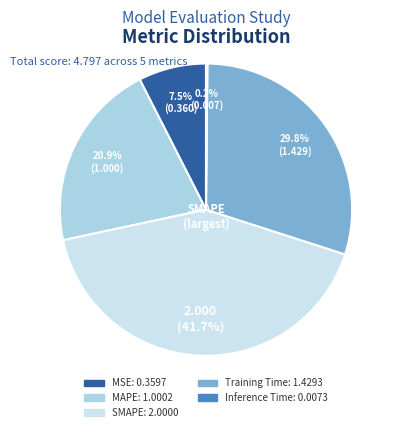

Approximately how many times larger is the value at MAPE compared to Training Time?

0.7